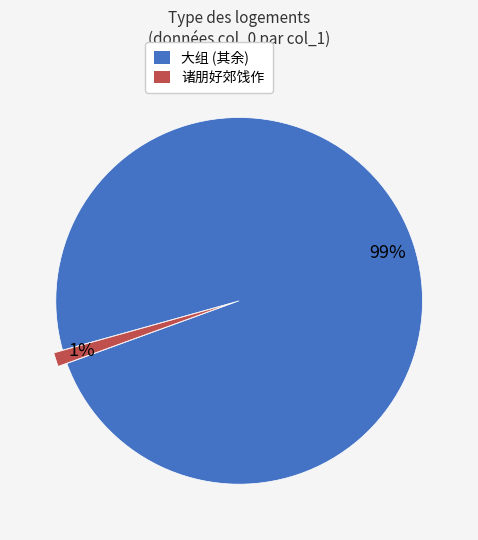

Is there any slice that represents more than half of the pie?

Yes